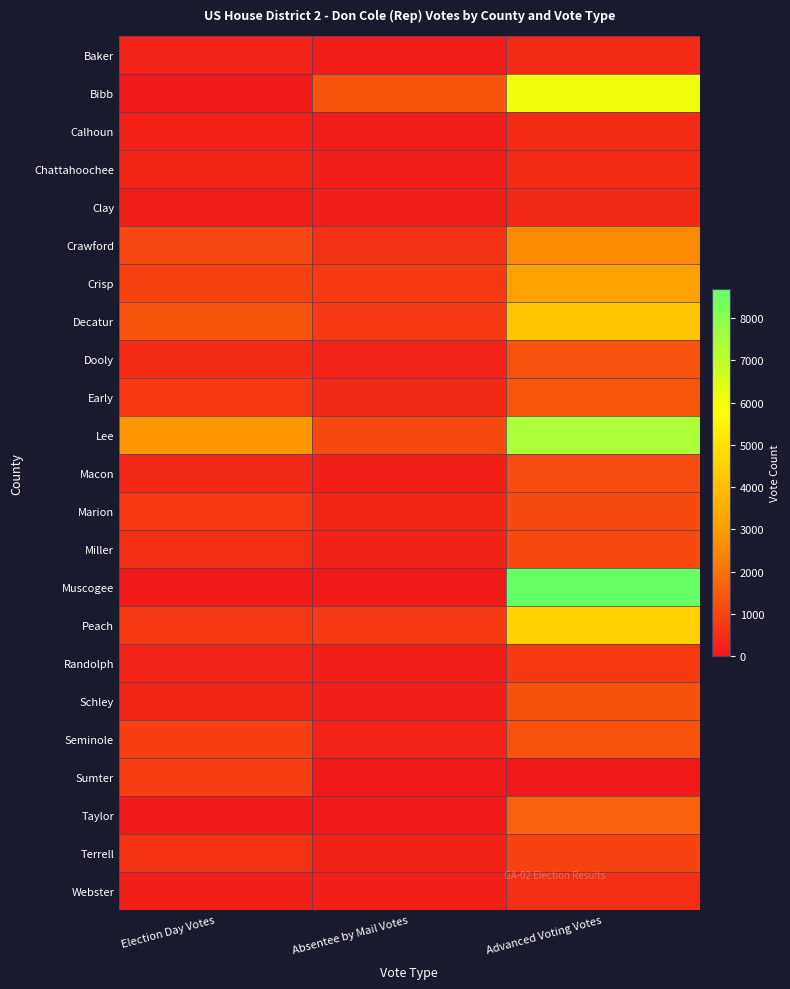

What is the total value across all series at Absentee by Mail Votes?

7707